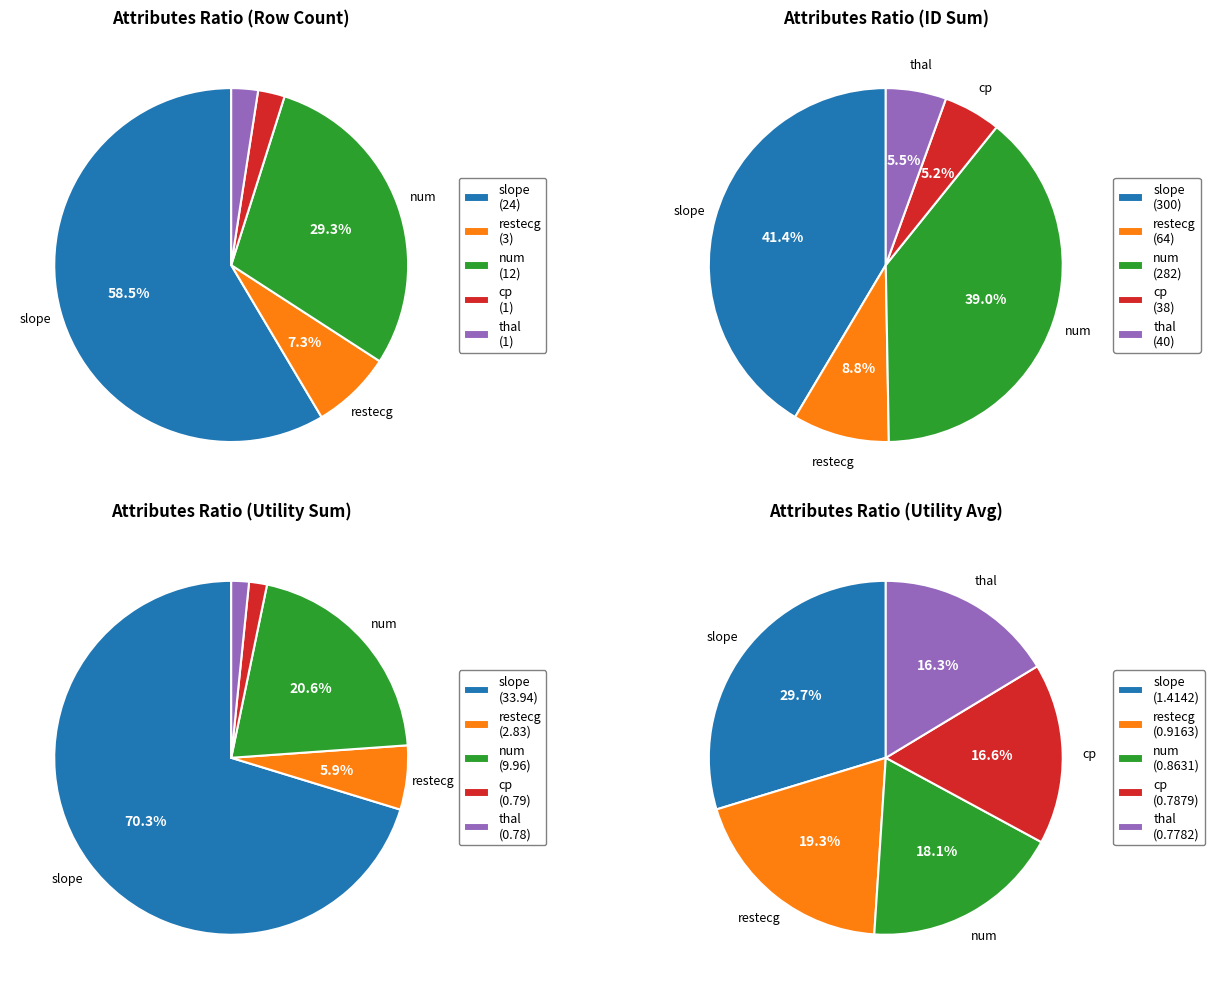

Between restecg and num, which is larger?

num